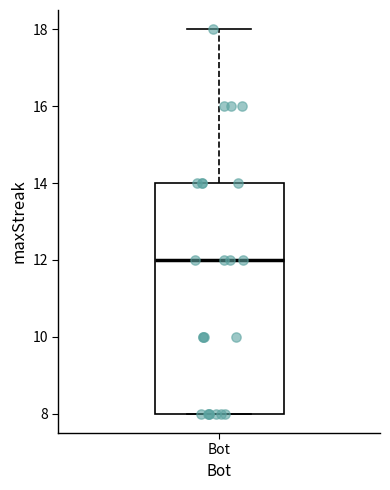

Read this box plot against the y-axis: the position of the median line, the range covered by the box, and the ends of both whiskers. The values are not printed on the chart, so give them approximately, as read against the axis.

median 12, box 8 to 14, whiskers 8 to 18